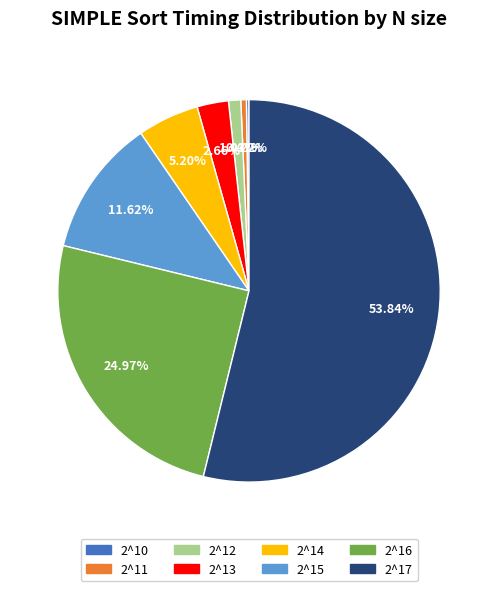

Approximately how many times larger is the value at 2^13 compared to 2^14?

0.5